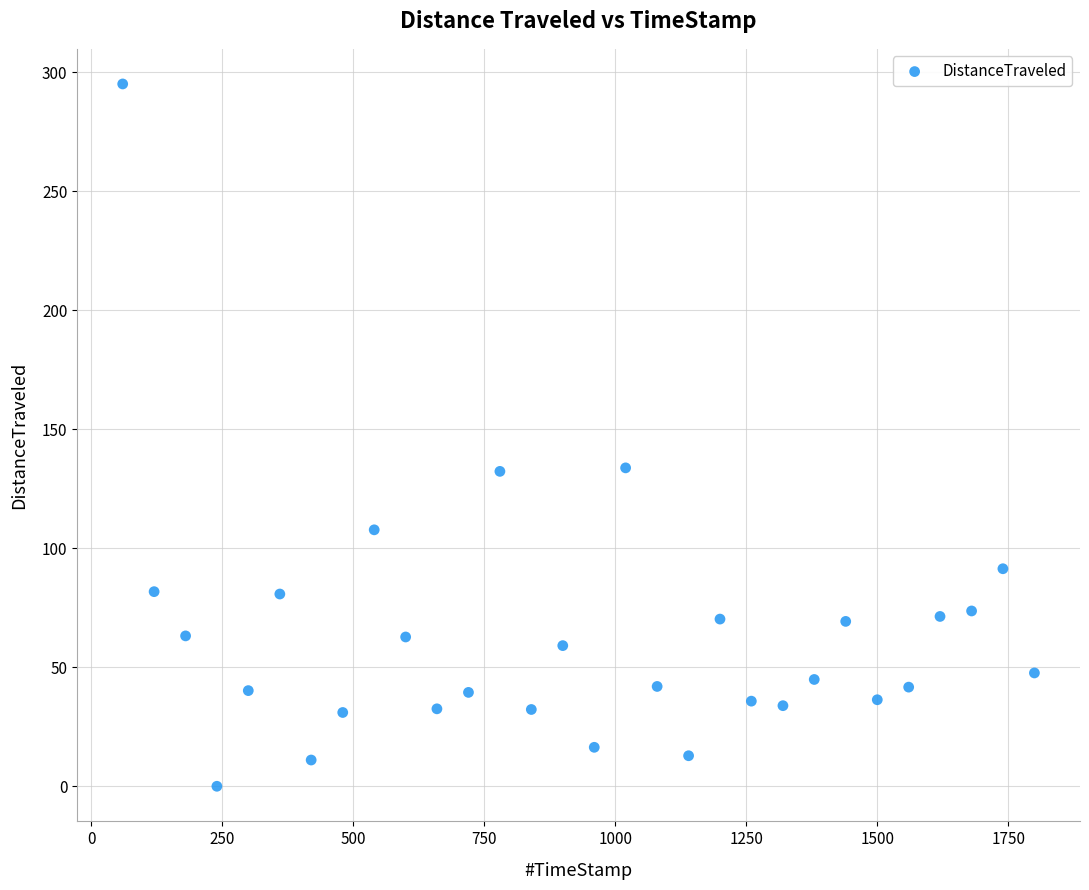

What is the range of Y values (max minus min)?

295.1